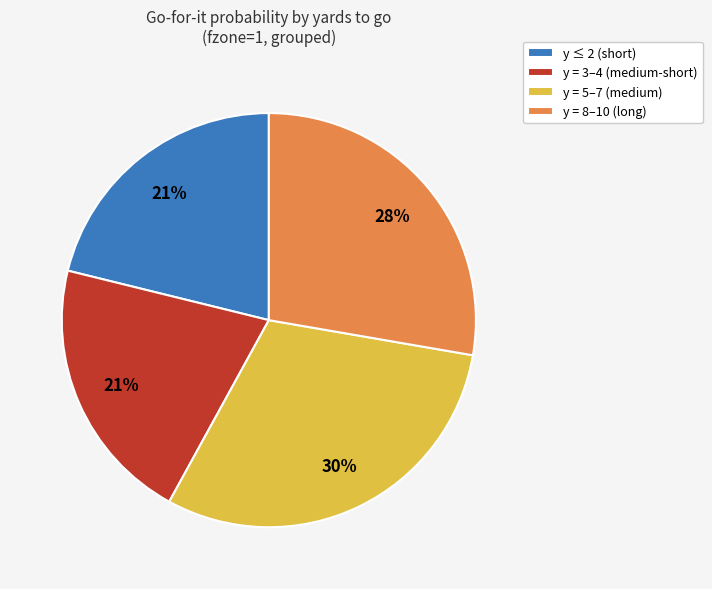

Combined, do y = 3–4 (medium-short) and y = 5–7 (medium) account for over 50%?

Yes